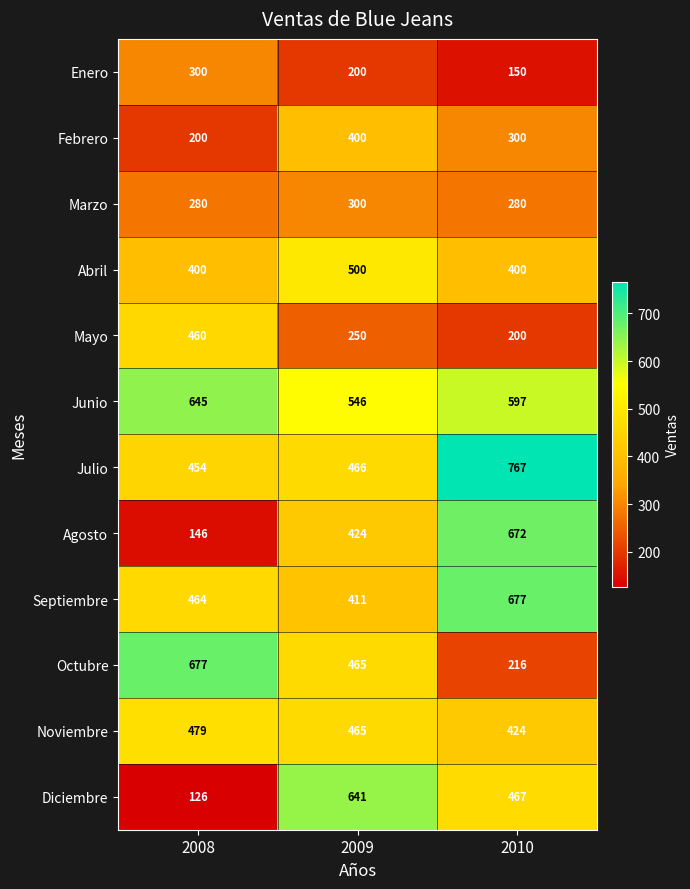

What is the total value across all series at 2008?

4631